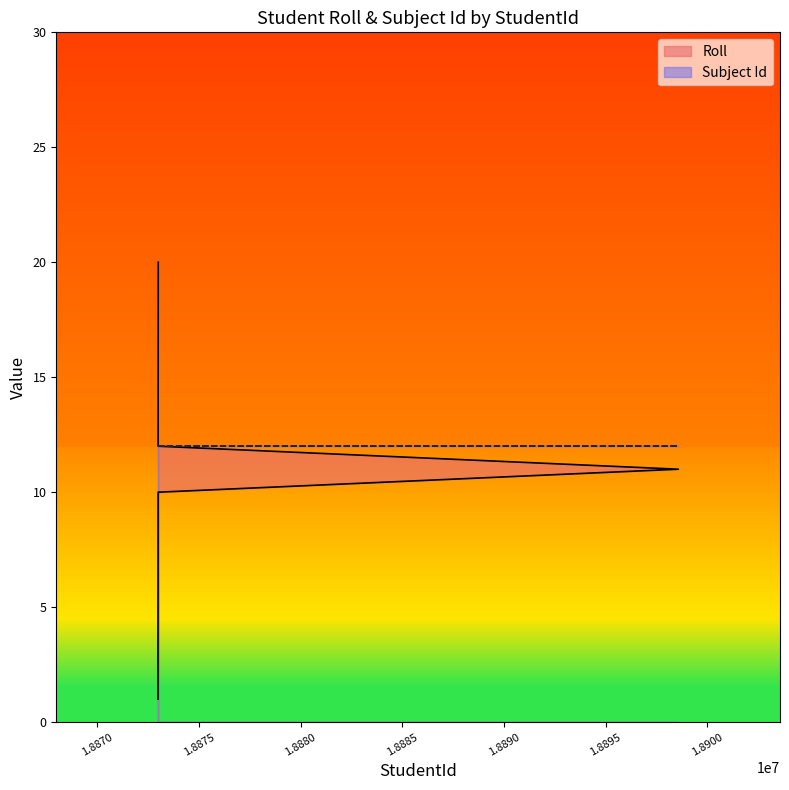

Is it true that the value at 7 is 3?

False